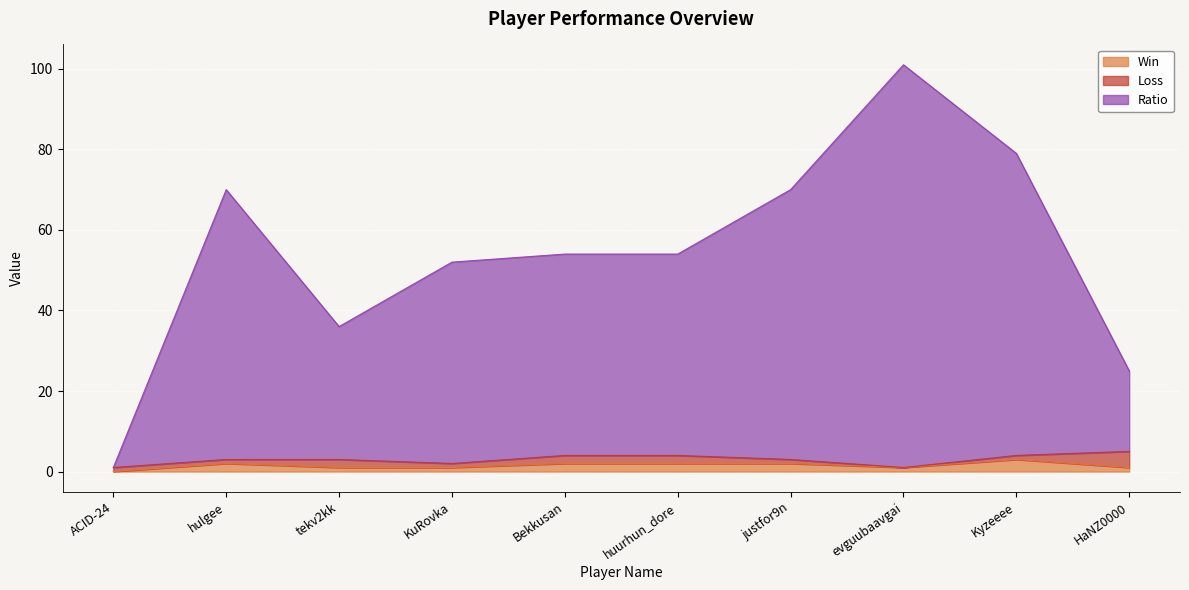

What is the maximum value for Win?

3